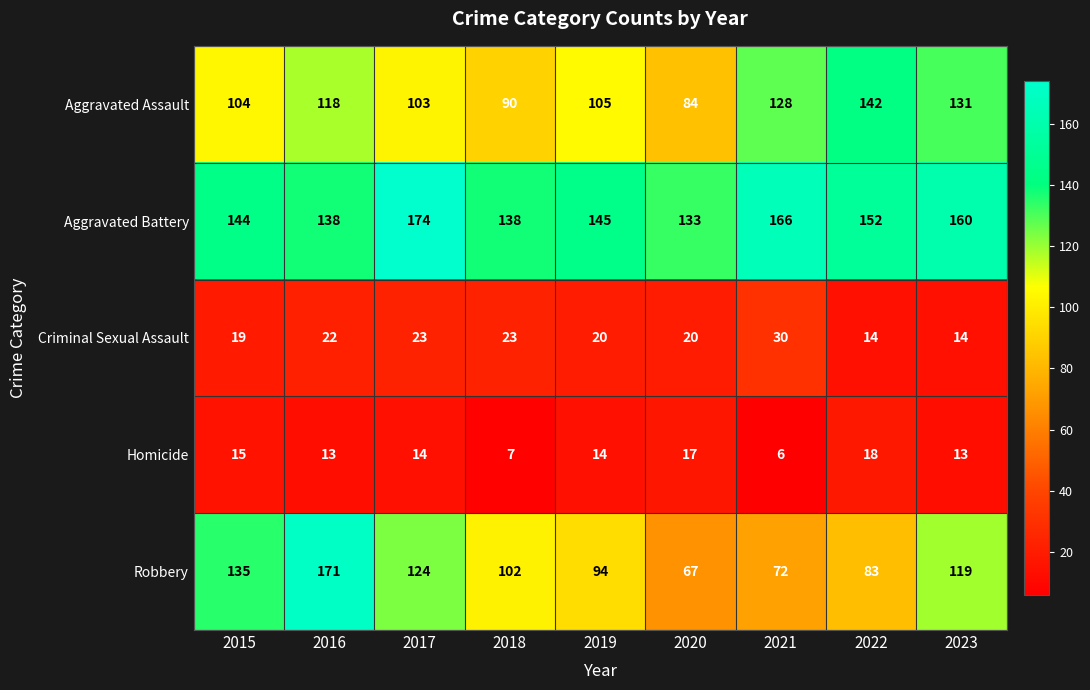

How many distinct data groups are displayed?

5